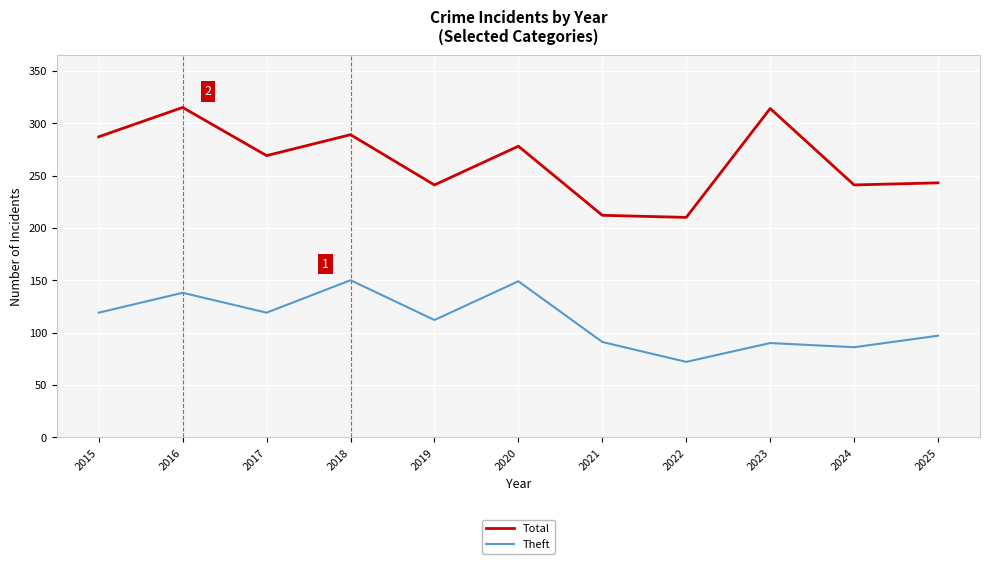

List the series in order of their overall mean, lowest first.

Theft, Total